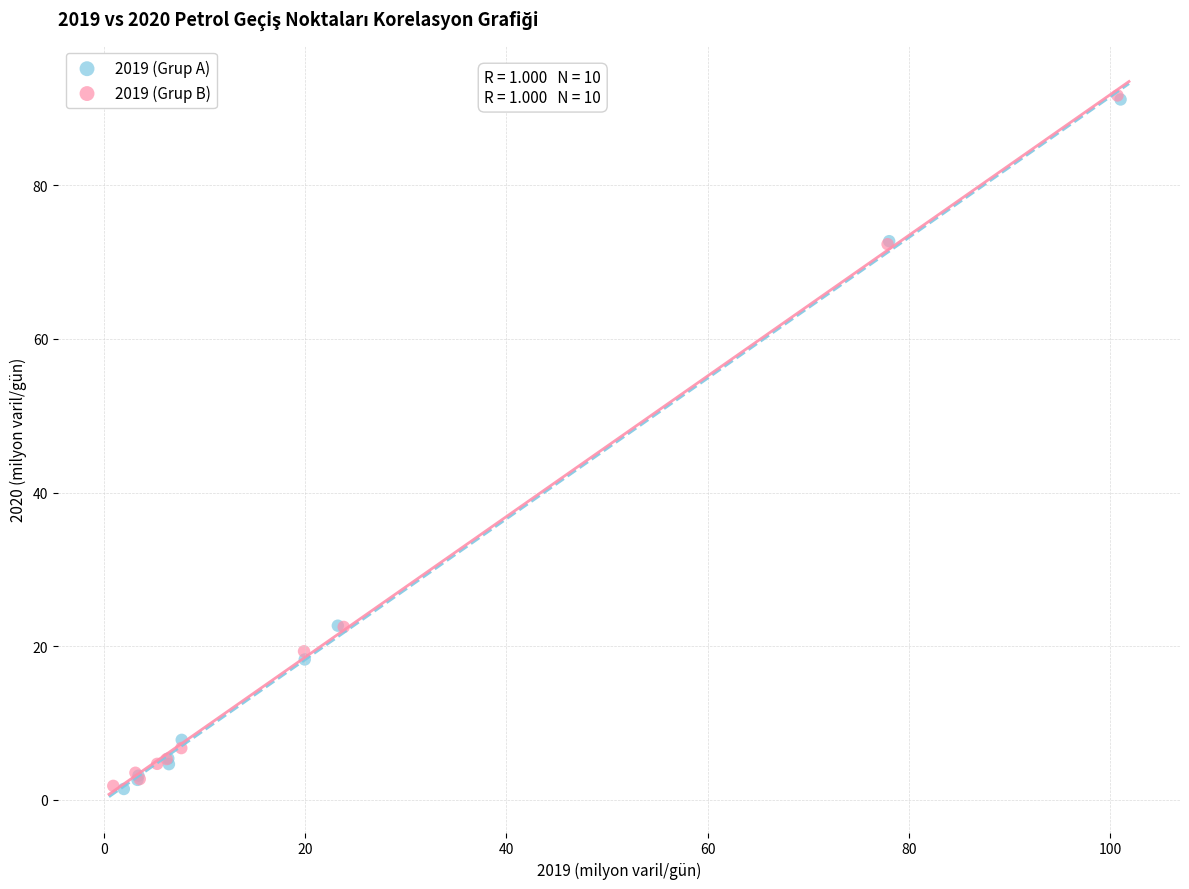

Which series has the largest Y range (max minus min)?

2019 (Grup B)